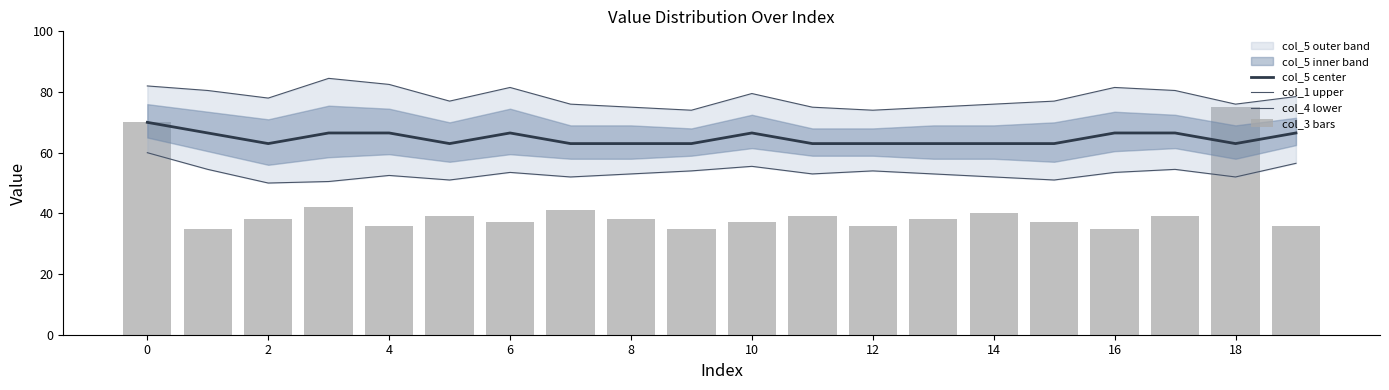

What is the difference between the maximum and second lowest values in the col_1 upper series?

10.5